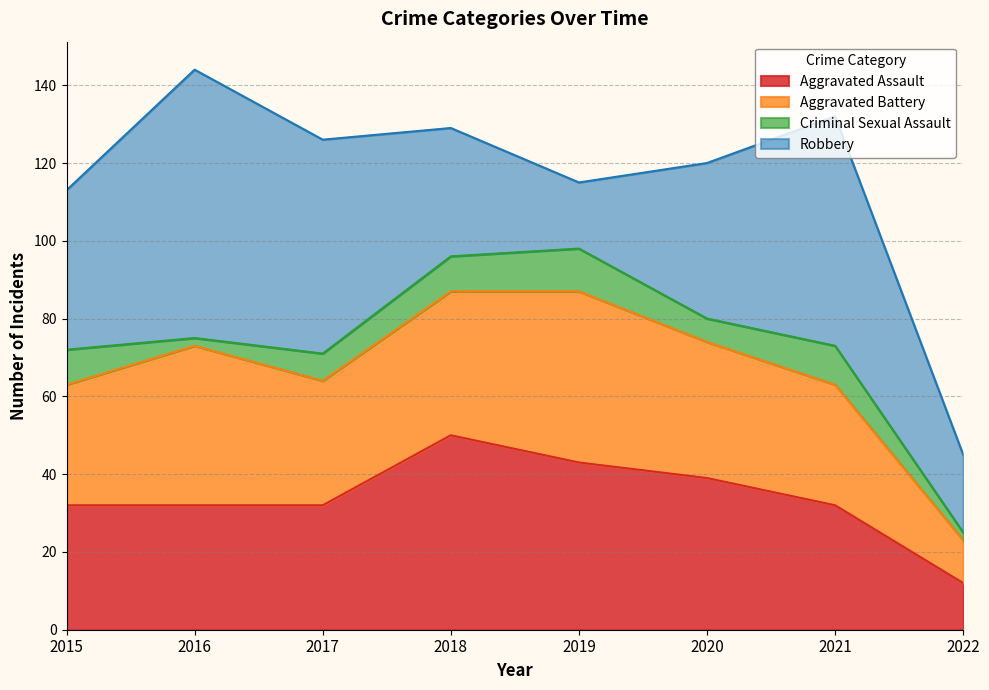

Which series has the largest range (max minus min)?

Robbery